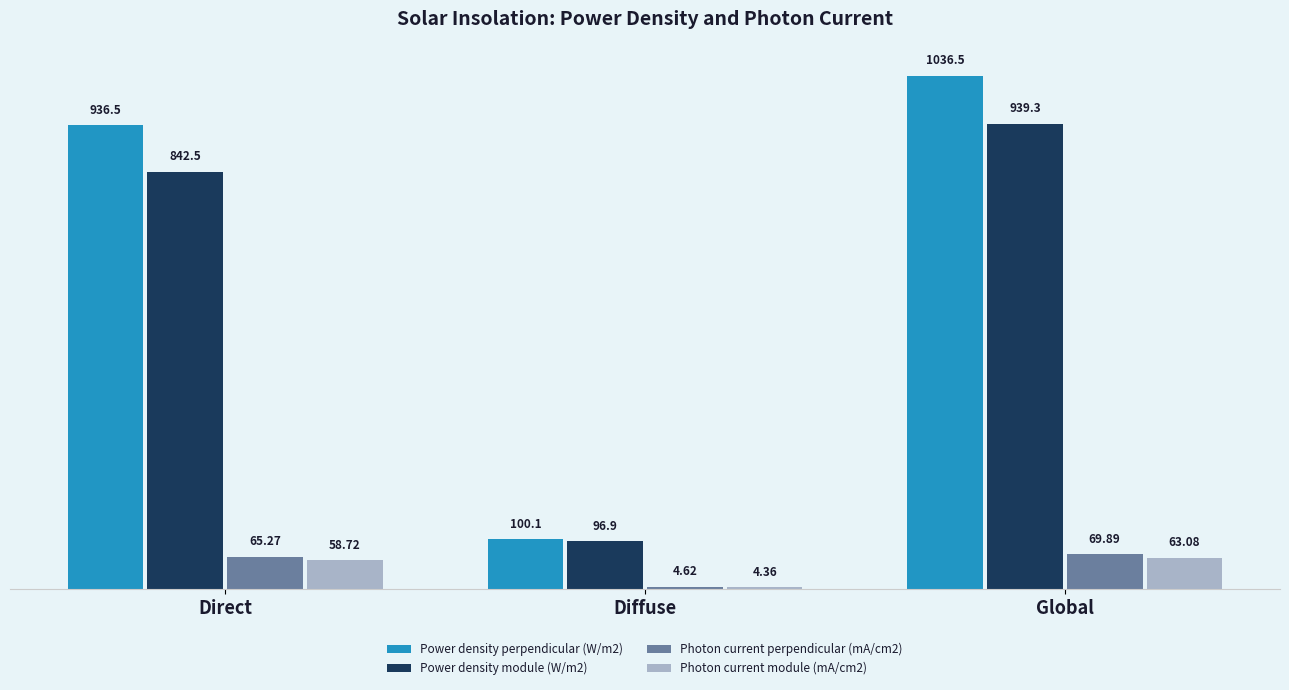

How many bars are there in total?

12